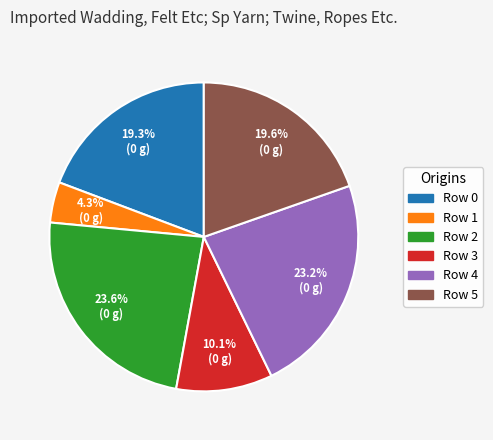

How many segments does this pie chart have?

6